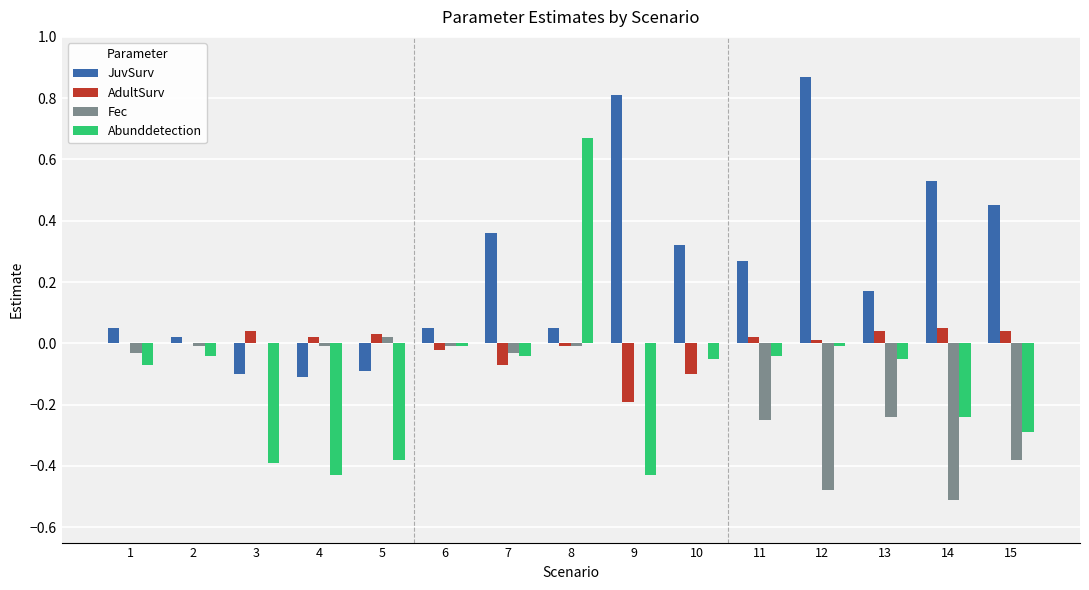

The value of Fec at 3 is 0.3. True or false?

False